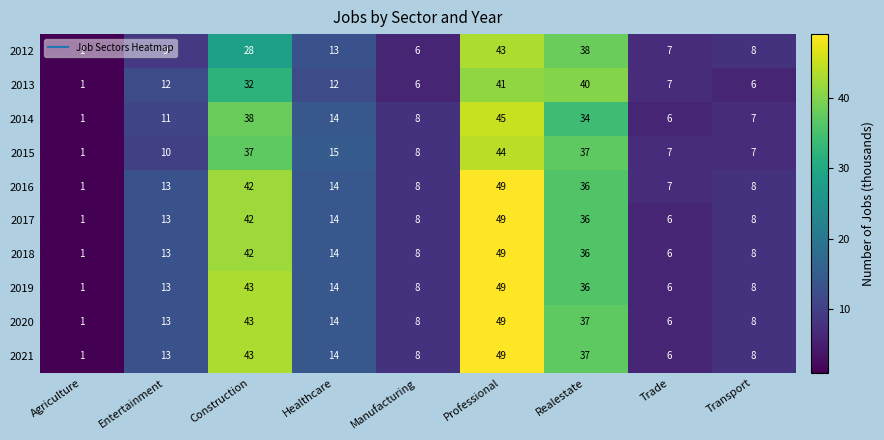

What is the difference between the 2020 values at Agriculture and Manufacturing?

7